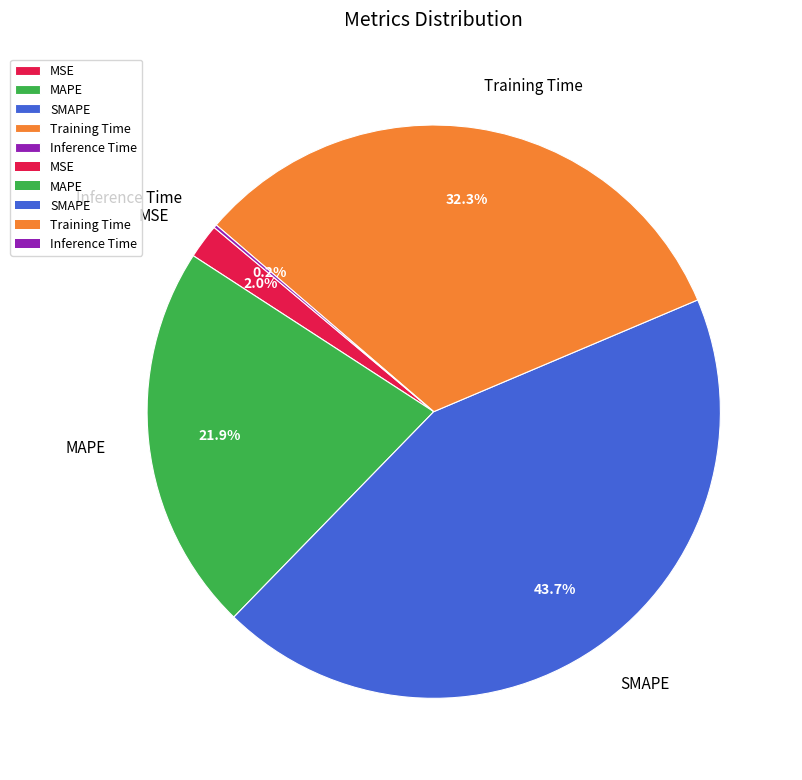

What percentage is the MAPE slice, to the nearest percent?

22%